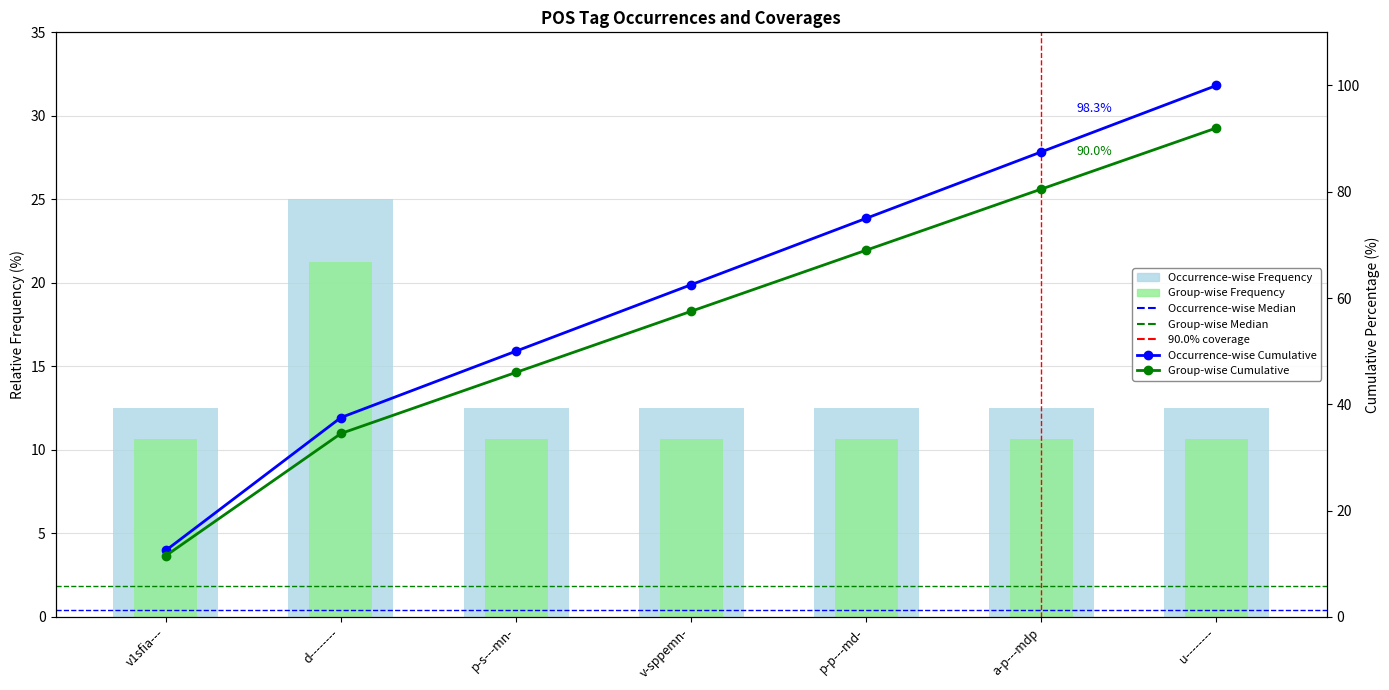

What is the label of the 2nd bar from the left?

d--------